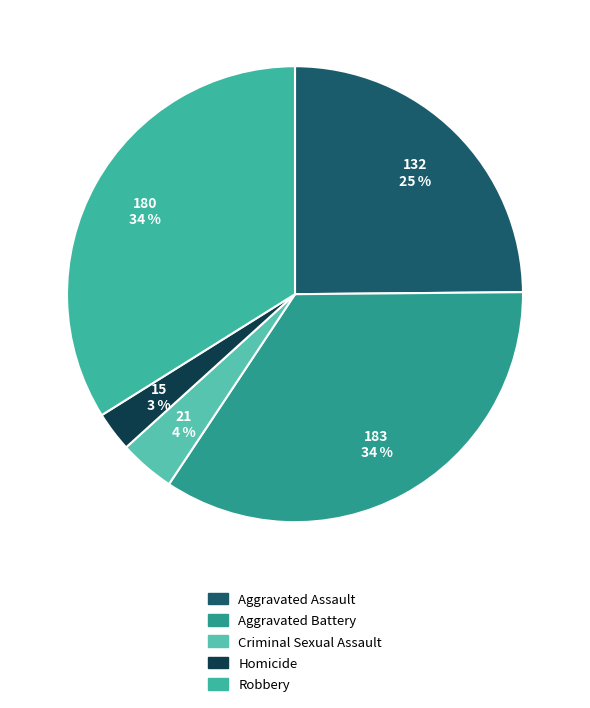

Count the number of slices in the pie.

5